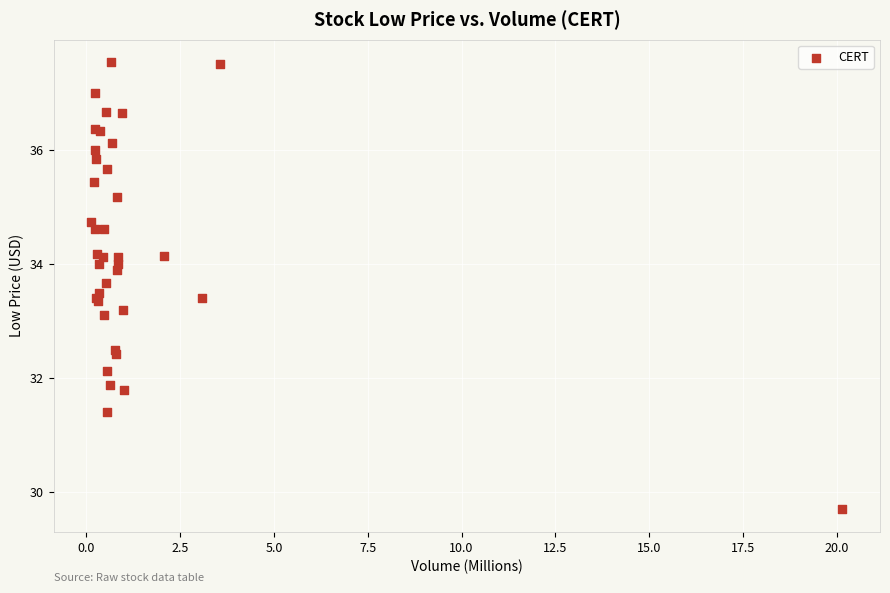

What Y value in the scatter plot is closest to 33?

33.1